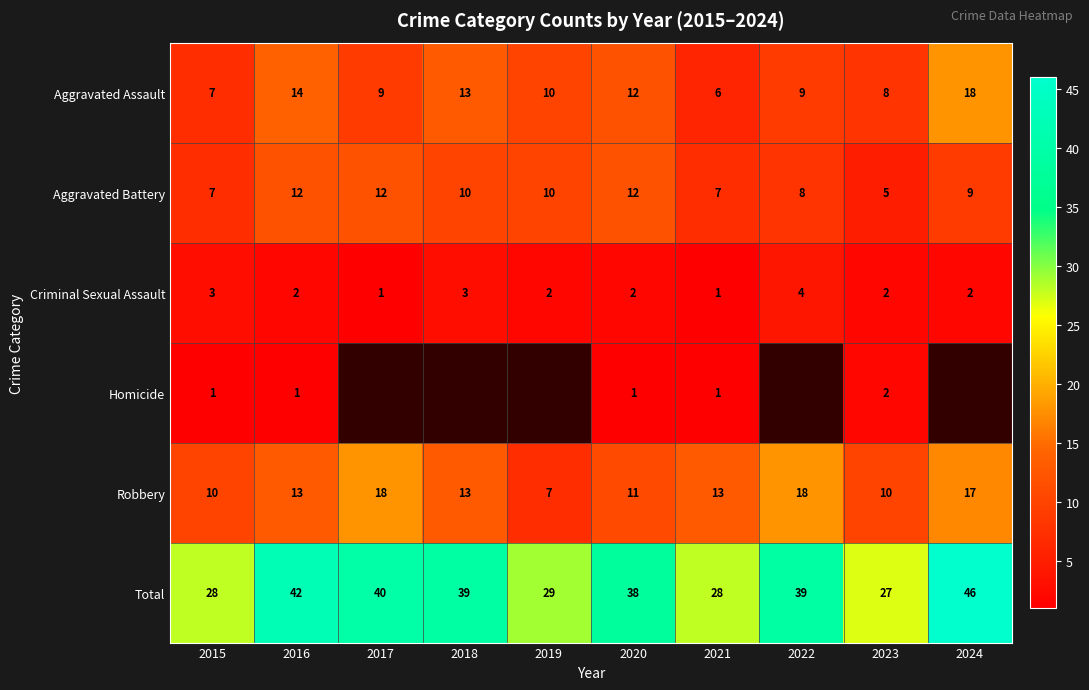

Where is Aggravated Battery nearest to the value 8?

2022